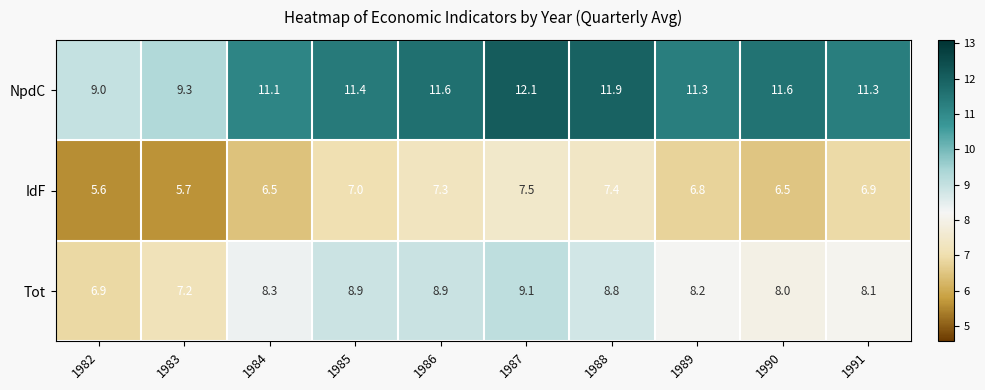

Is the value of IdF at 1984 greater than the value of NpdC at 1989?

No